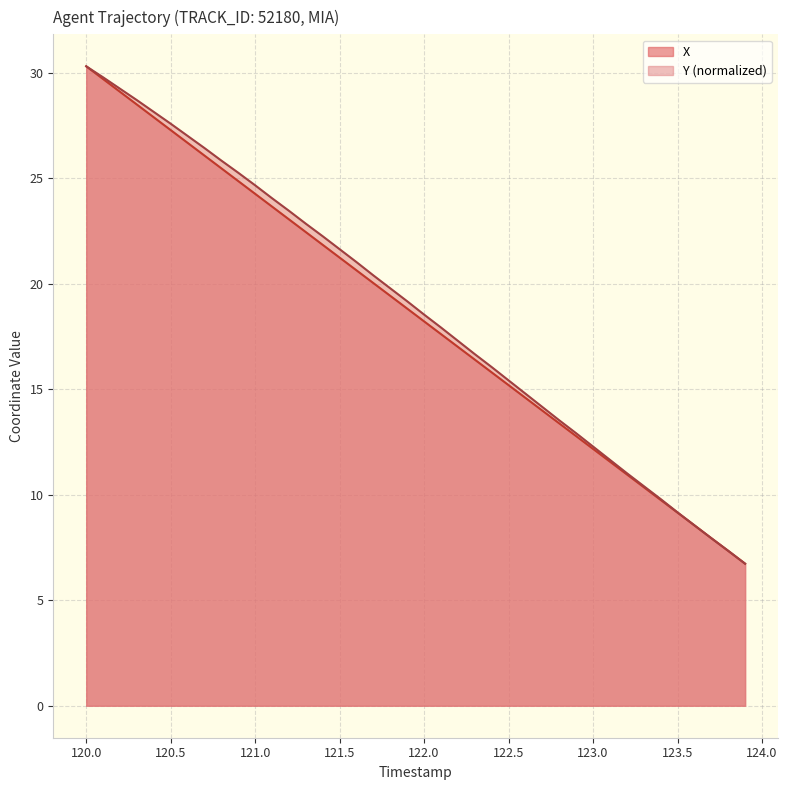

Does the chart display data point markers on the line(s)?

No